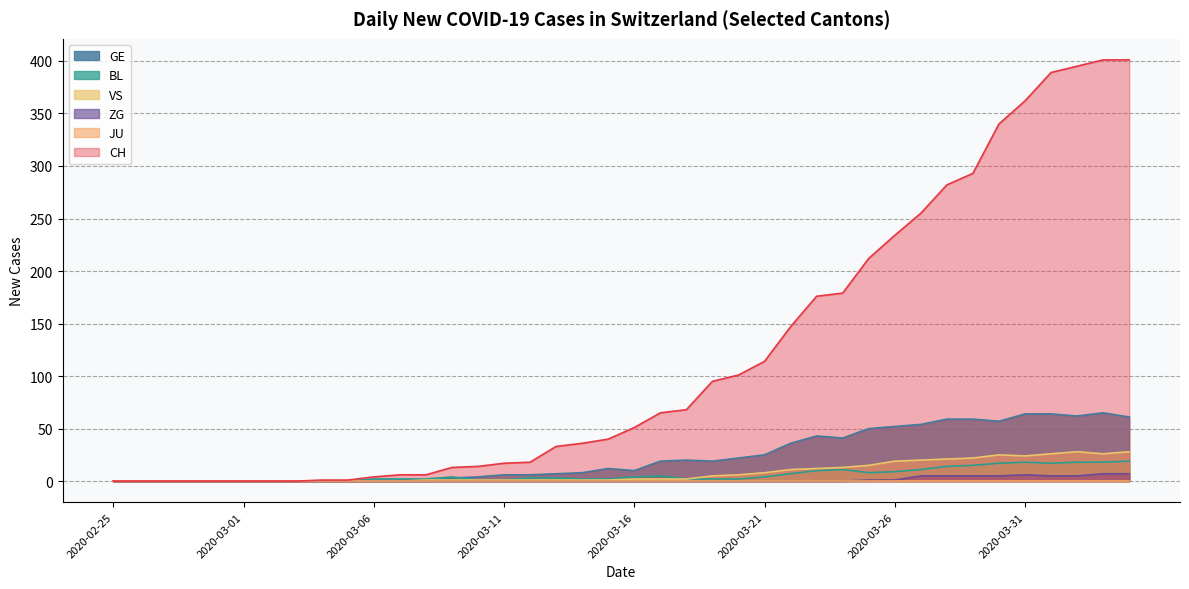

Which series has the widest spread of values?

CH